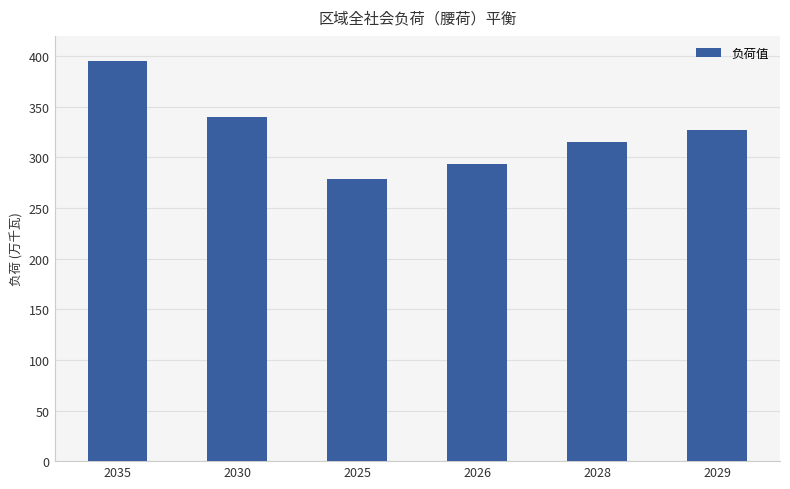

Is it true that the value at 2029 is 446.4?

False